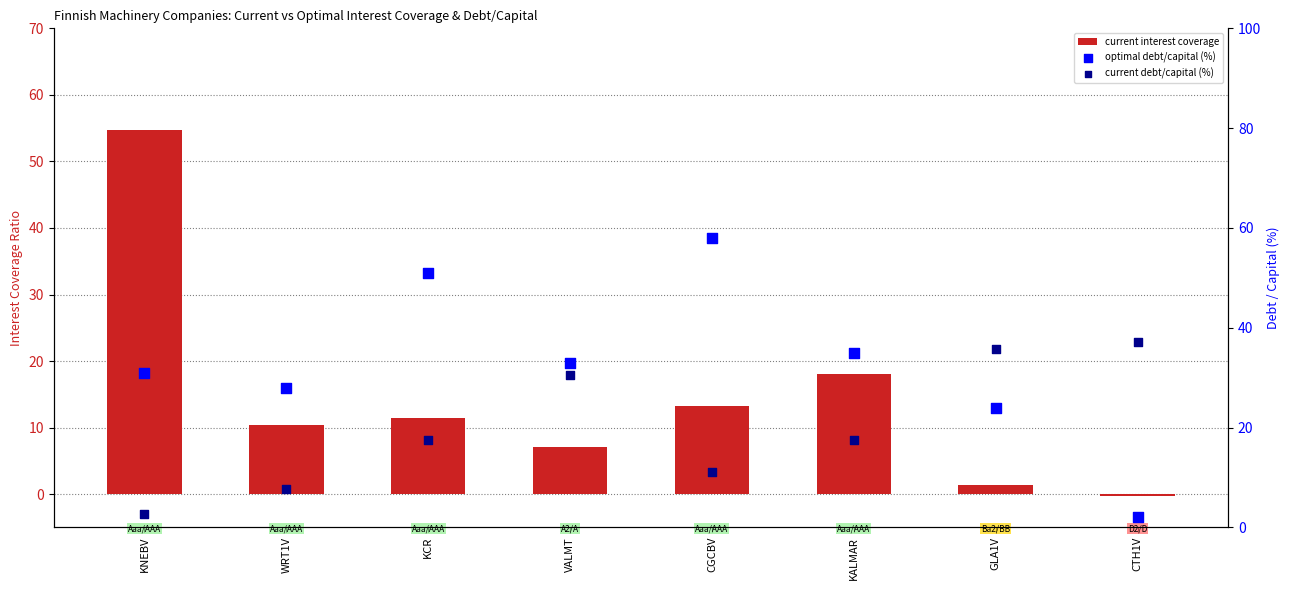

What is the total value across all series at KALMAR?

70.4